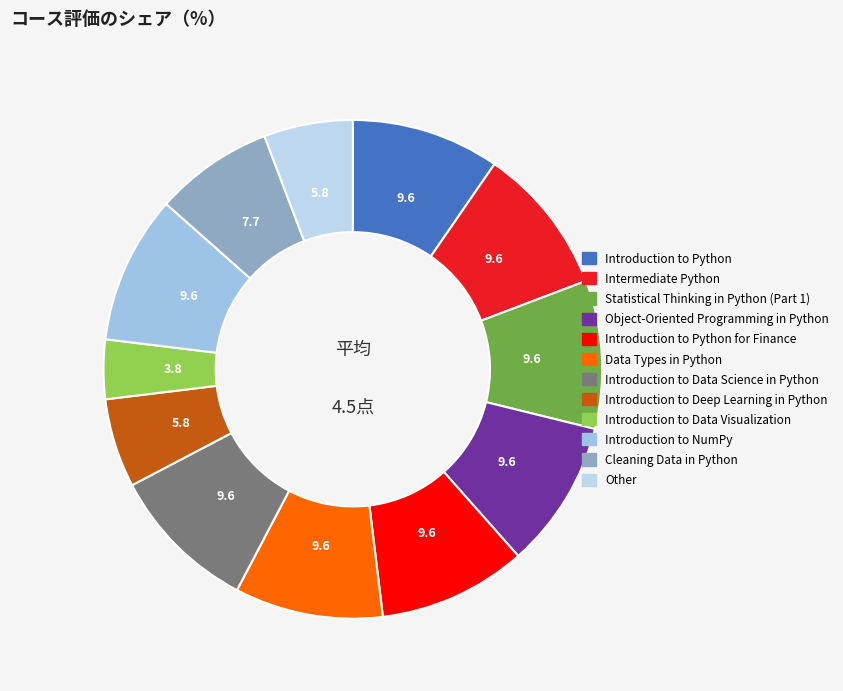

Which slice is the smallest?

Introduction to Data Visualization